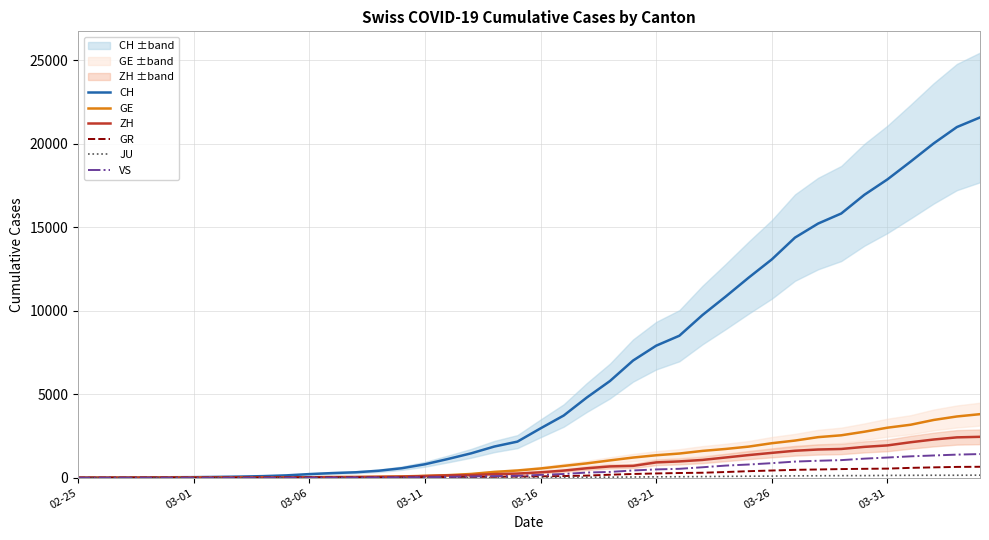

At which category is the sum across all series the highest?

39